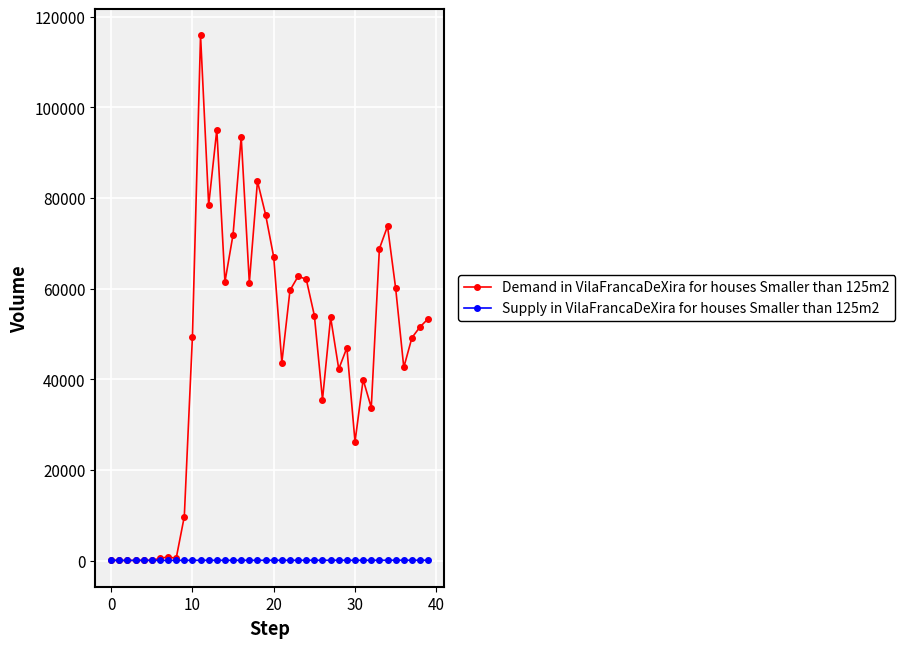

Which series has the largest range (max minus min)?

Demand in VilaFrancaDeXira for houses Smaller than 125m2